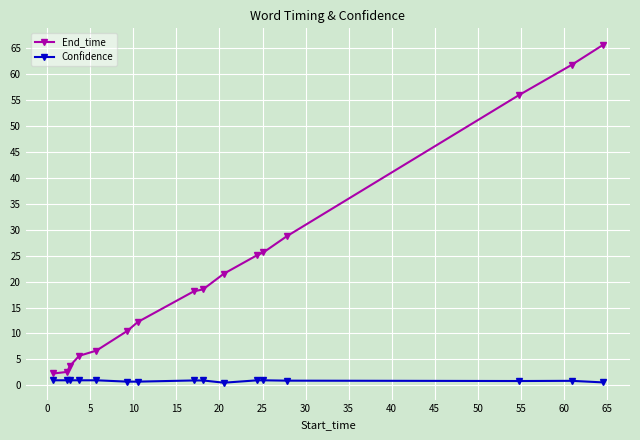

Rank the series by their average value, from highest to lowest.

End_time, Confidence